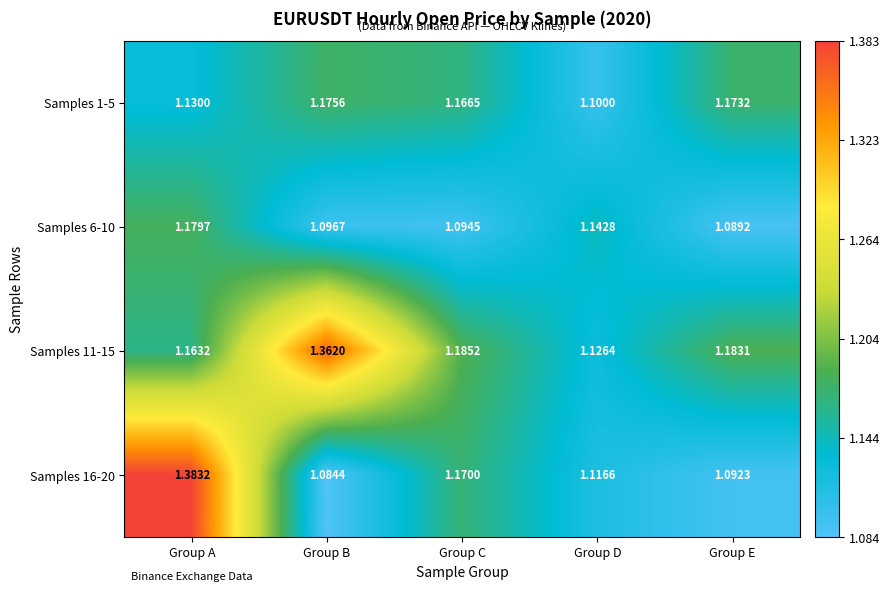

Which series has the widest spread of values?

Samples 16-20